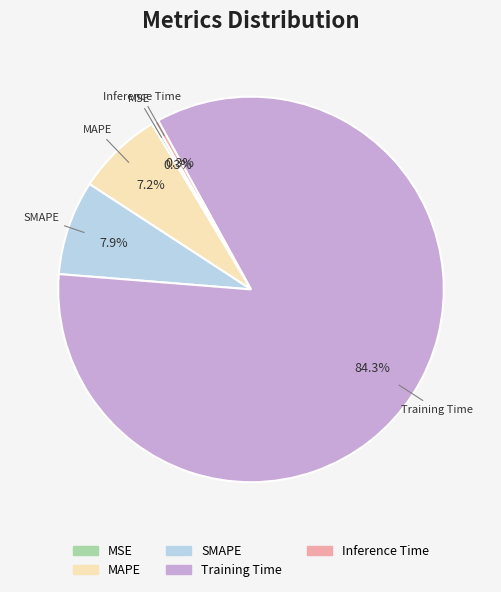

Which slice is the largest?

Training Time